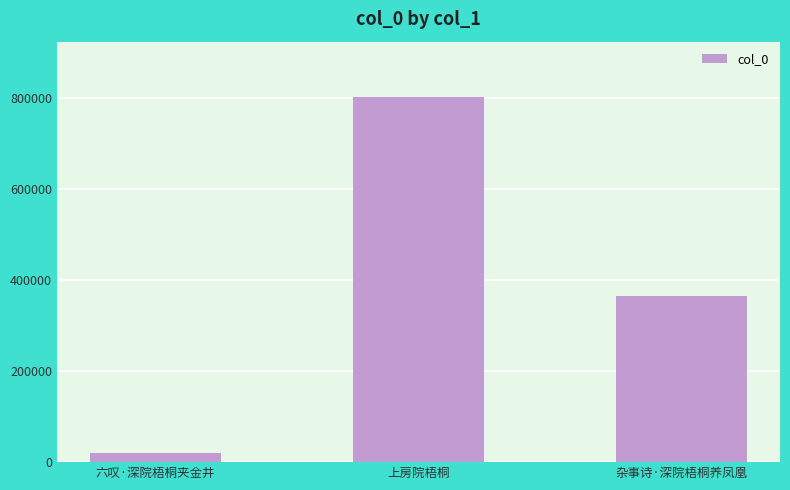

Rank the categories by value from lowest to highest.

六叹·深院梧桐夹金井, 杂事诗·深院梧桐养凤凰, 上房院梧桐